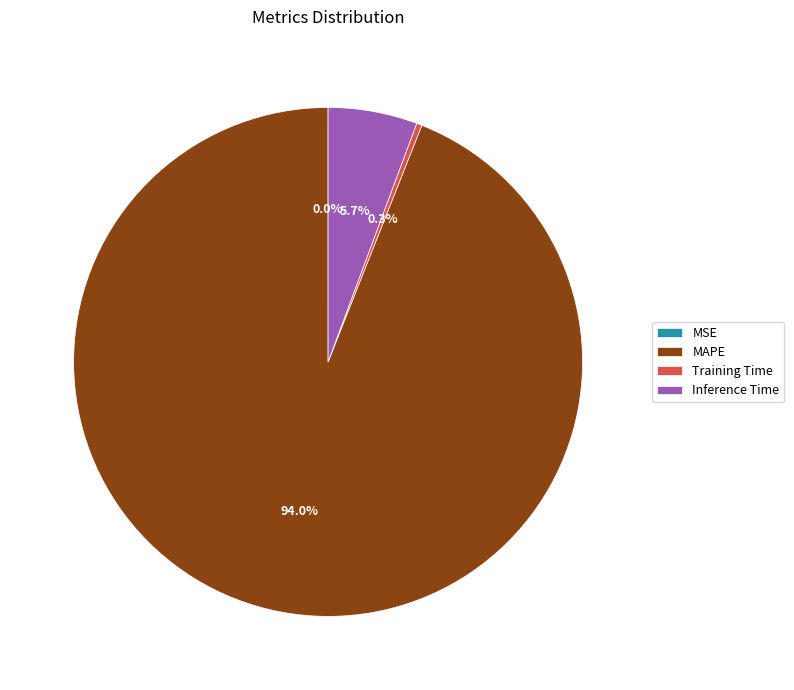

Does any single category account for the majority?

Yes